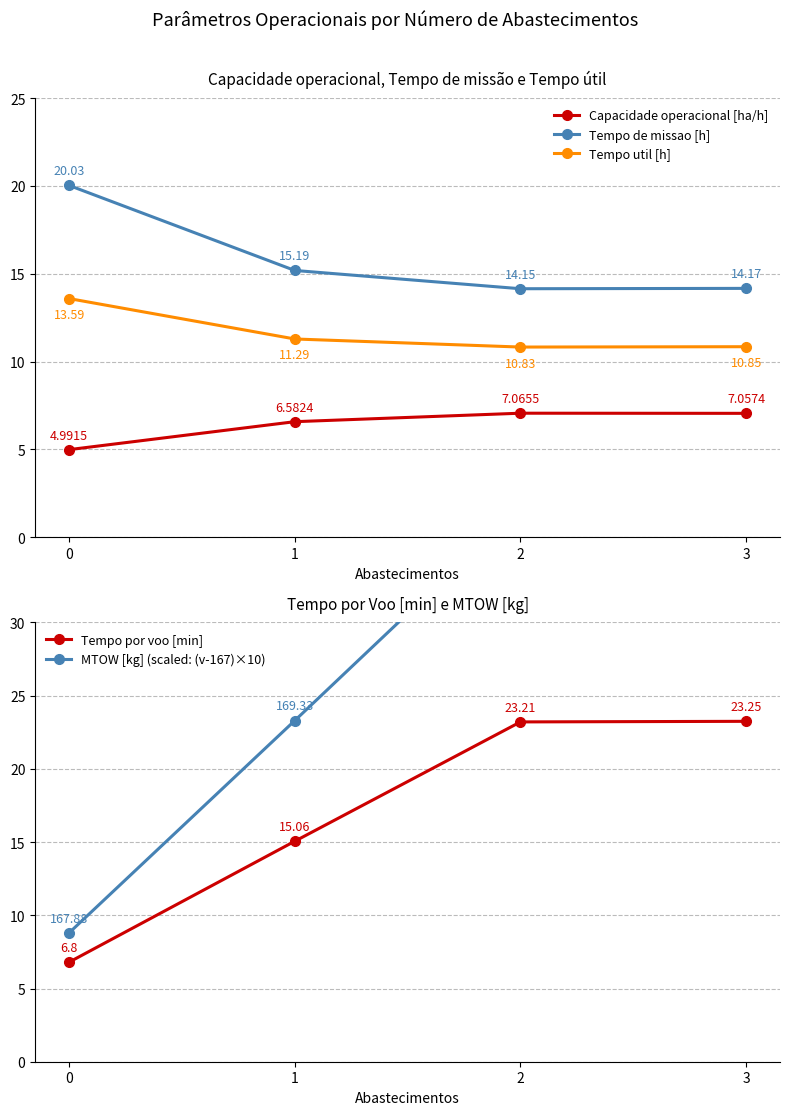

Is the value of Tempo util [h] at 0 greater than the value of Tempo por voo [min] at 3?

No